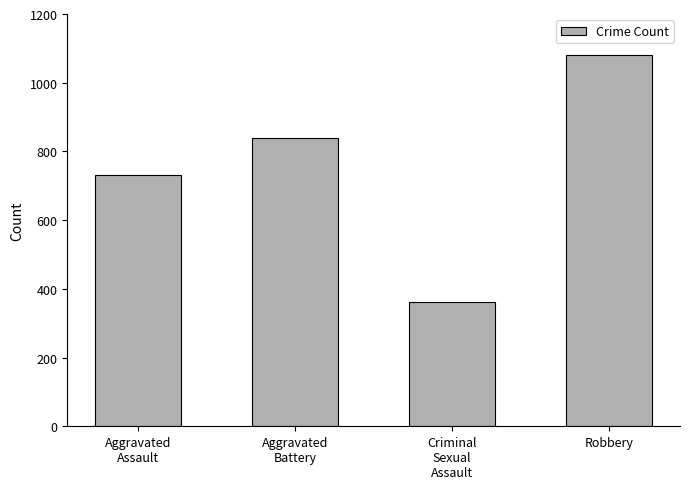

Reading left to right, transcribe all the data shown in this chart.

Aggravated
Assault=730	Aggravated
Battery=839	Criminal
Sexual
Assault=361	Robbery=1082